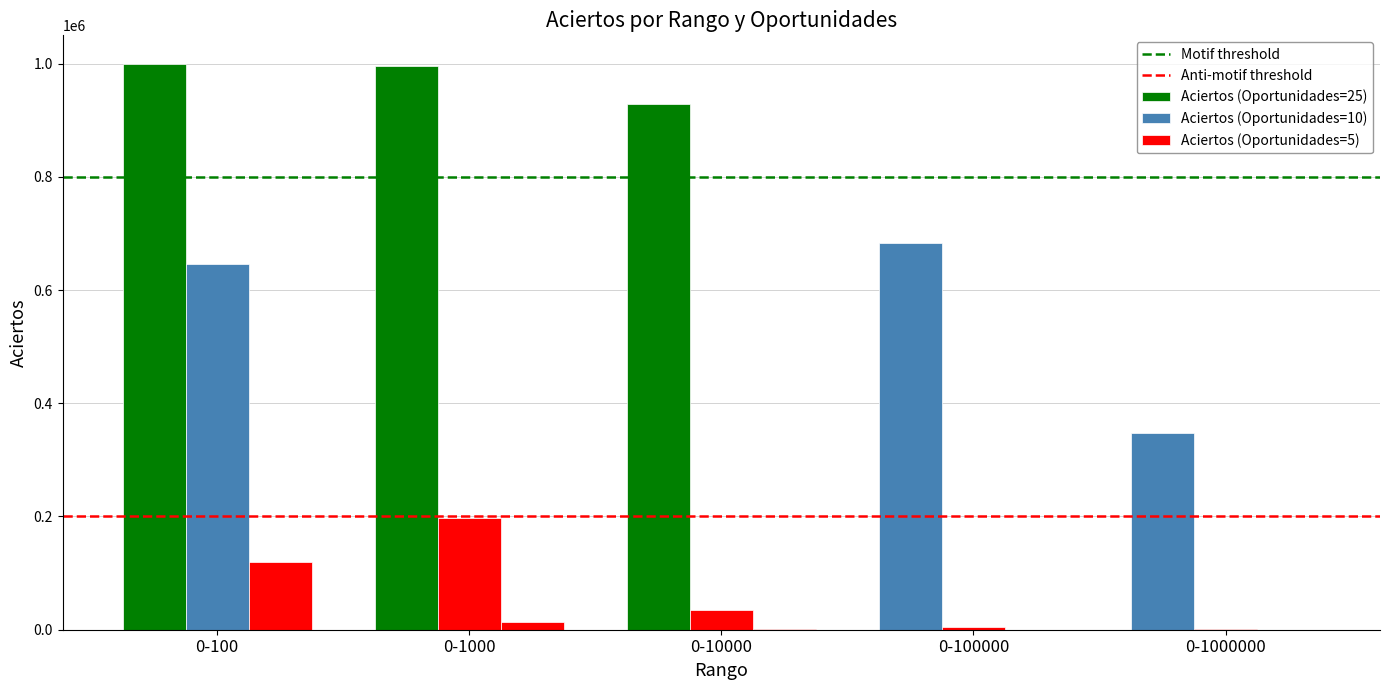

Reading left to right, transcribe all the data shown in this chart.

Aciertos (Oportunidades=25): 0-100=999906	0-1000=995117	0-10000=928297	0-100000=683933	0-1000000=348107
Aciertos (Oportunidades=10): 0-100=645247	0-1000=196594	0-10000=34623	0-100000=4446	0-1000000=527
Aciertos (Oportunidades=5): 0-100=119542	0-1000=14255	0-10000=1436	0-100000=172	0-1000000=17